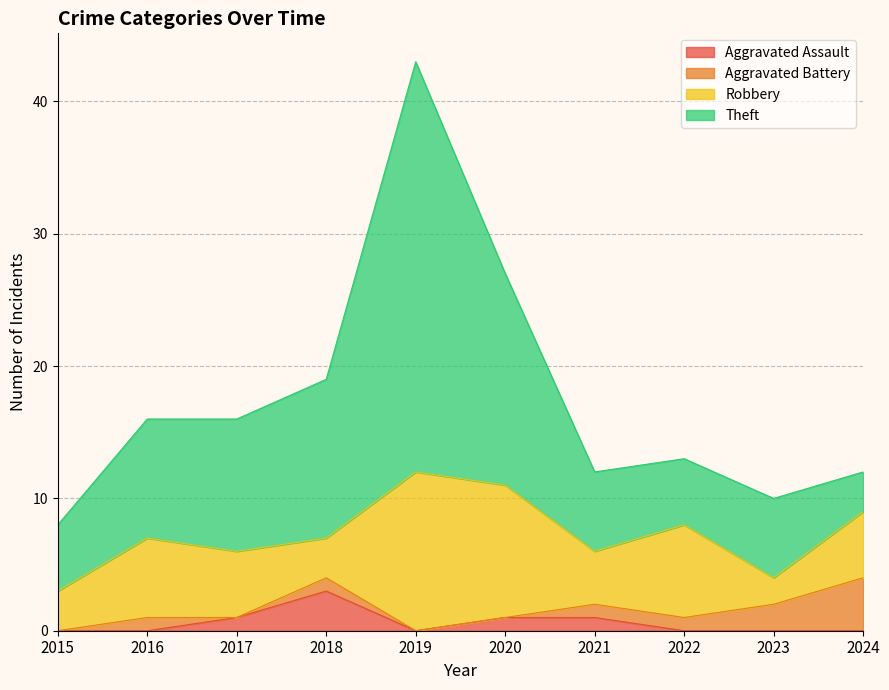

What is the difference between the second highest and second lowest values in the Aggravated Assault series?

1